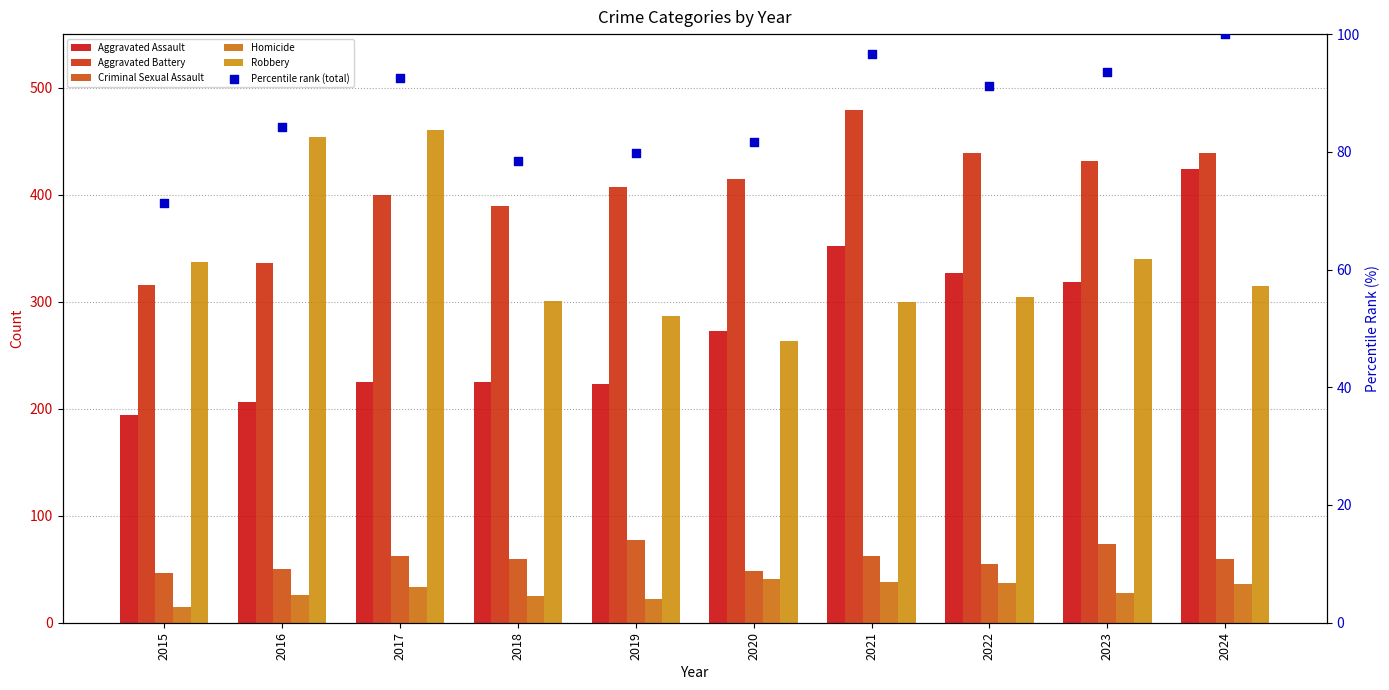

At how many categories does at least one series exceed 333?

10